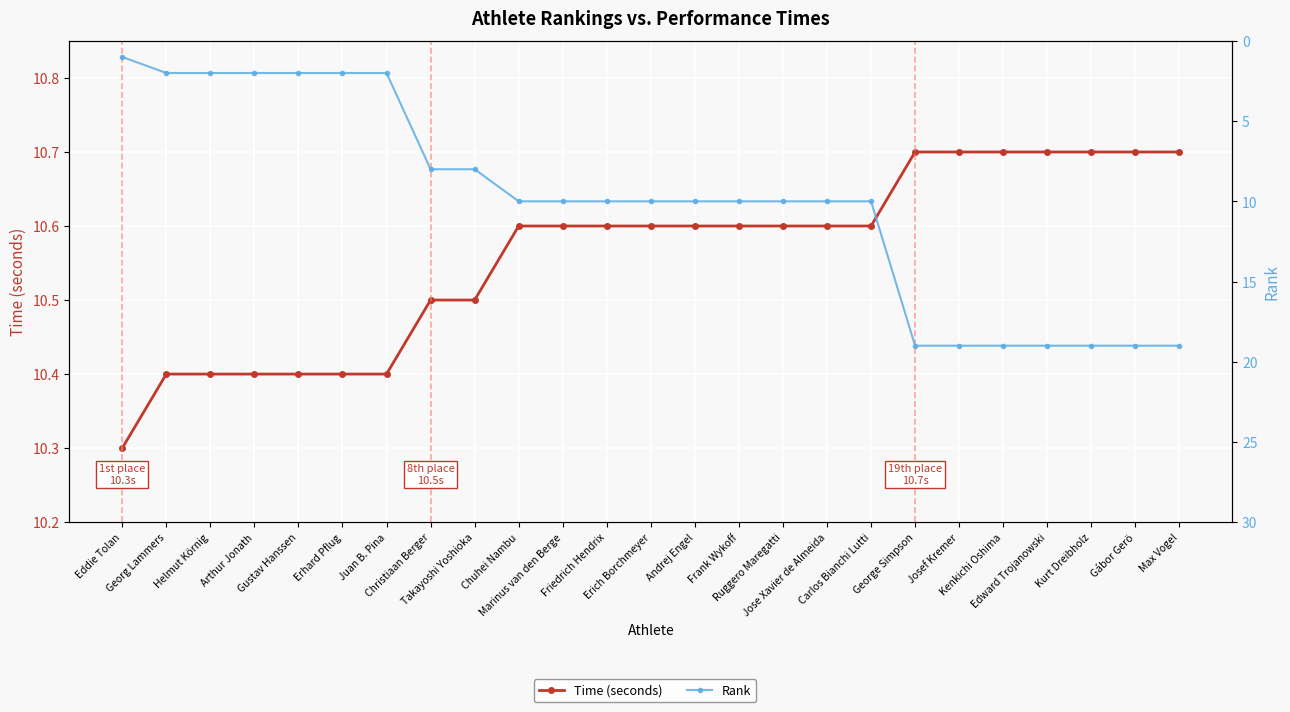

What is the spread (max minus min) of values at George Simpson?

8.3